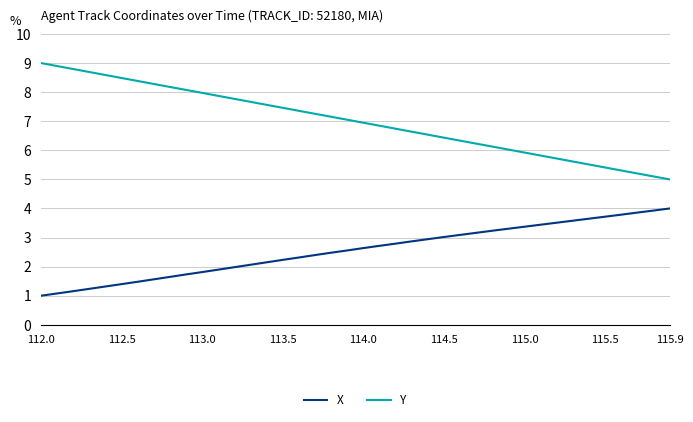

Which series has the largest range (max minus min)?

Y